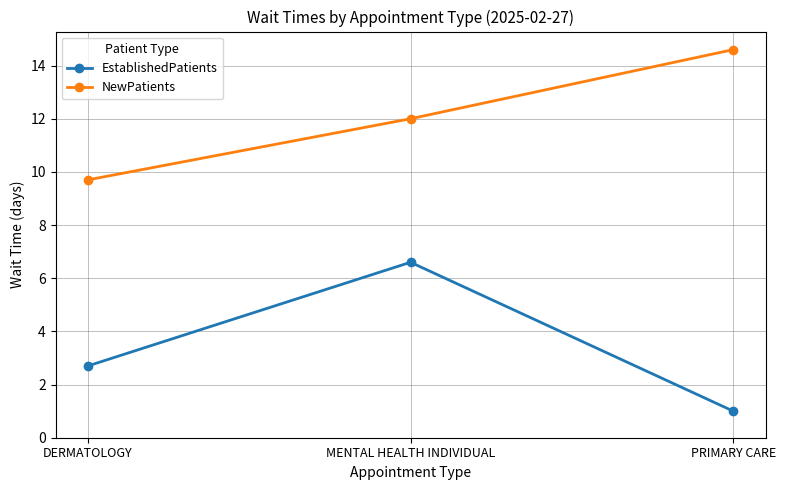

At which label does EstablishedPatients reach its minimum?

PRIMARY CARE